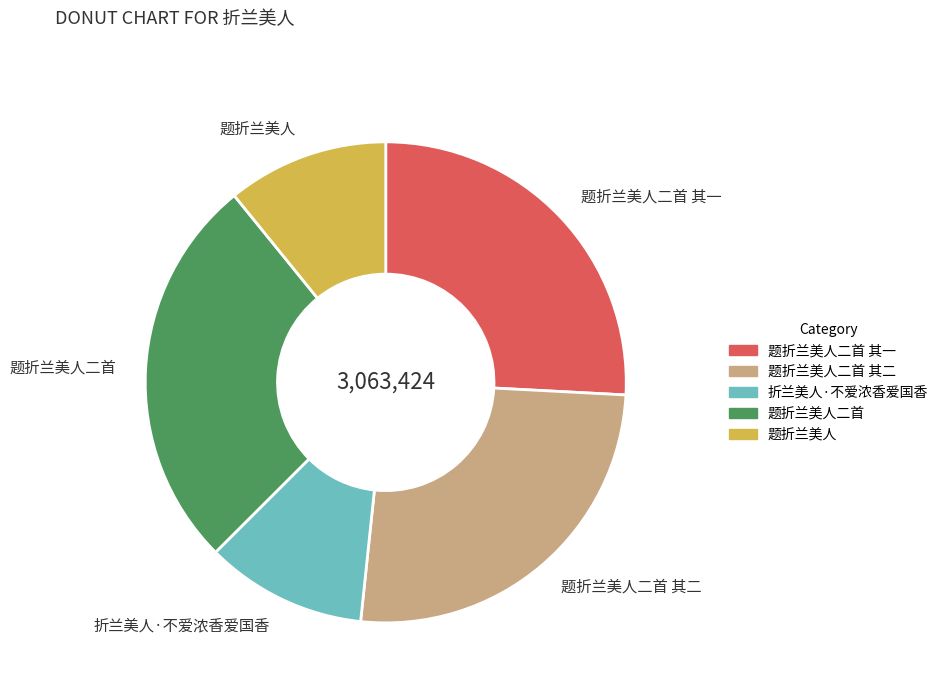

Approximately how many times larger is the value at 题折兰美人 compared to 题折兰美人二首 其二?

0.4